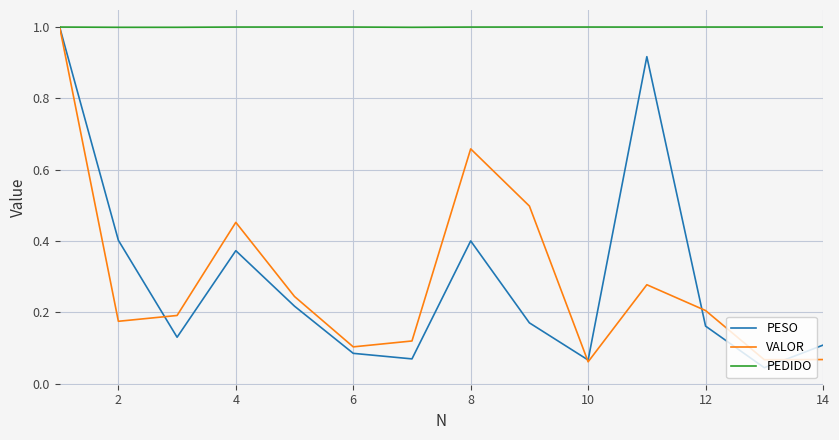

What is the greatest value displayed?

1.0